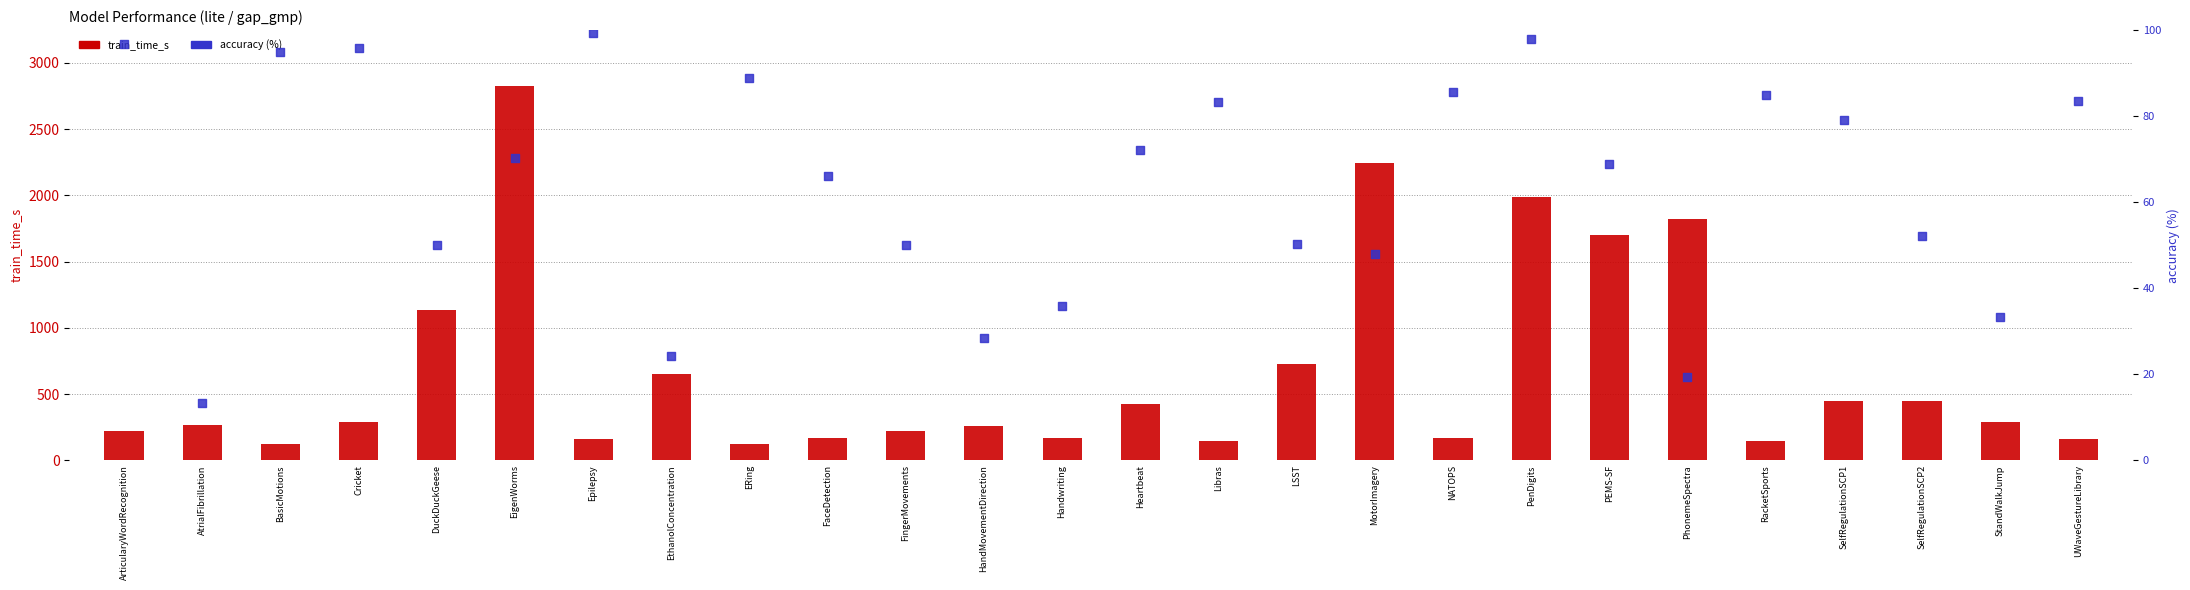

Is the value of train_time_s at EigenWorms greater than the value of accuracy (%) at BasicMotions?

Yes